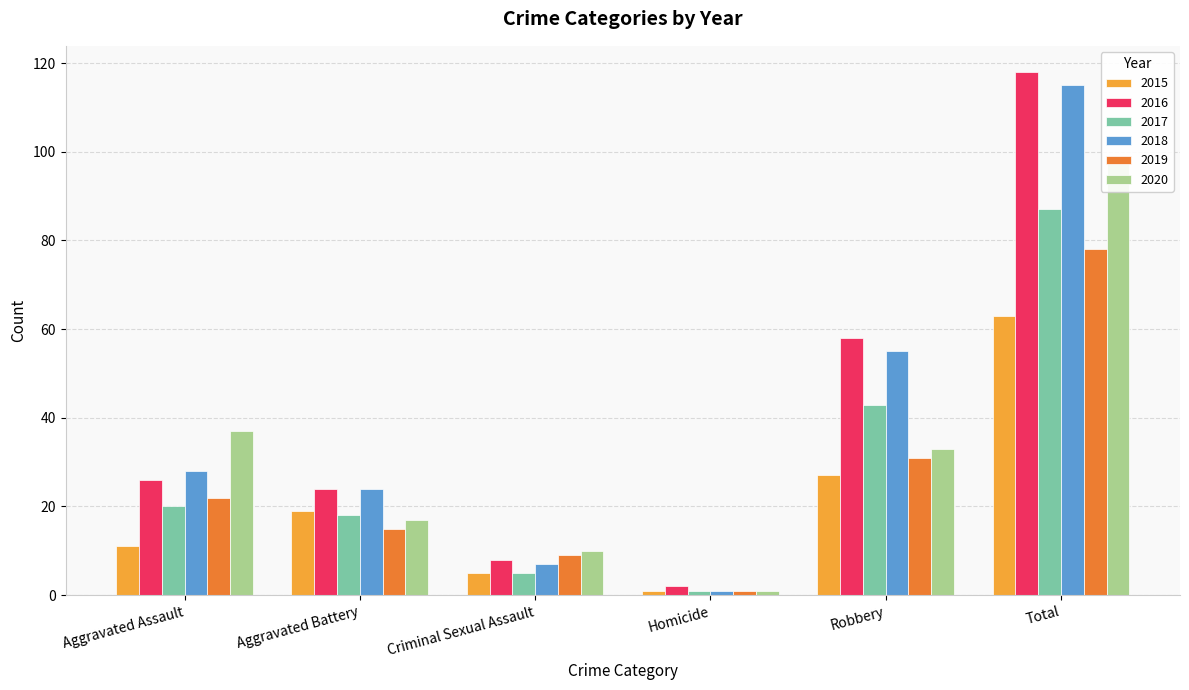

What is the value of the 2020 bar at the 4th from the left?

1